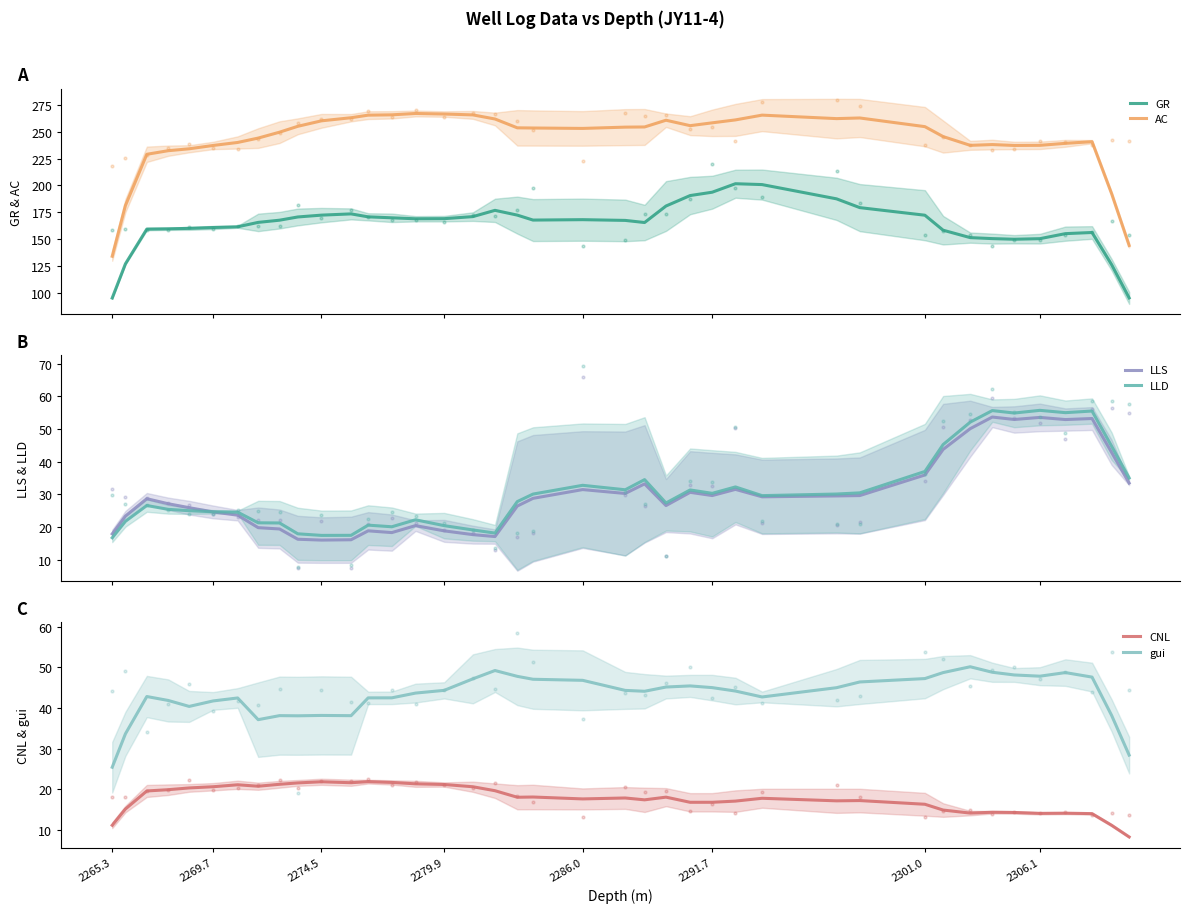

At how many categories does at least one series exceed 249?

23